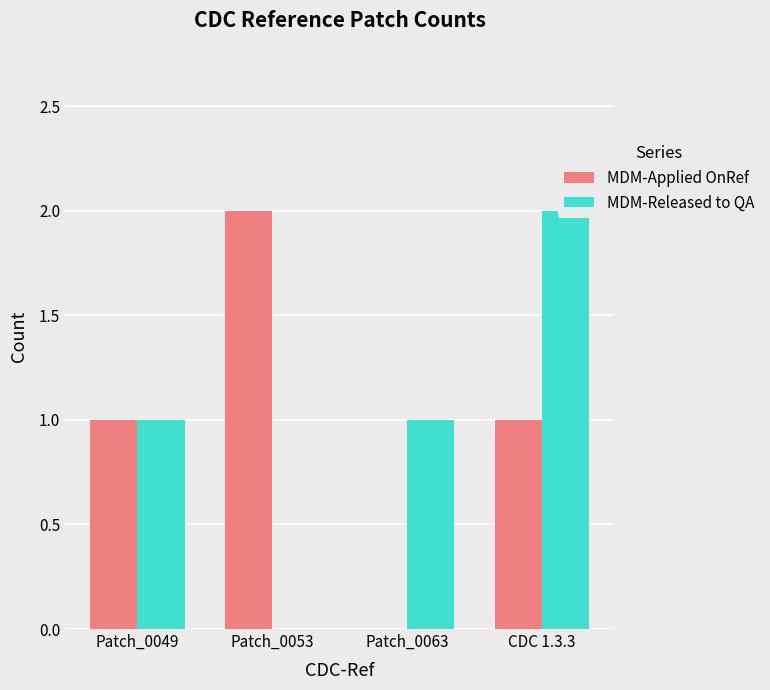

How many groups of bars are there?

4